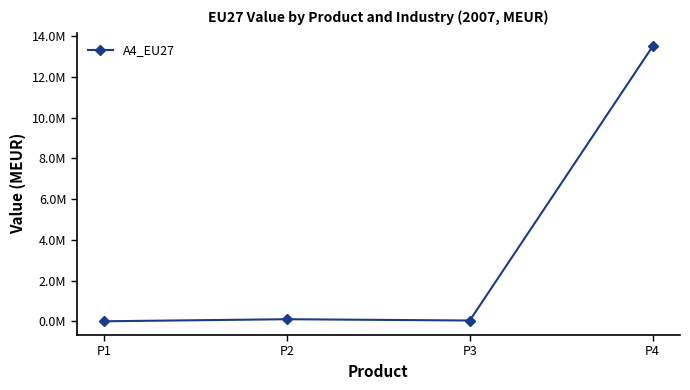

Reading left to right, list all the values displayed in this chart.

2461.1	104083.0	40040.4	13502924.4